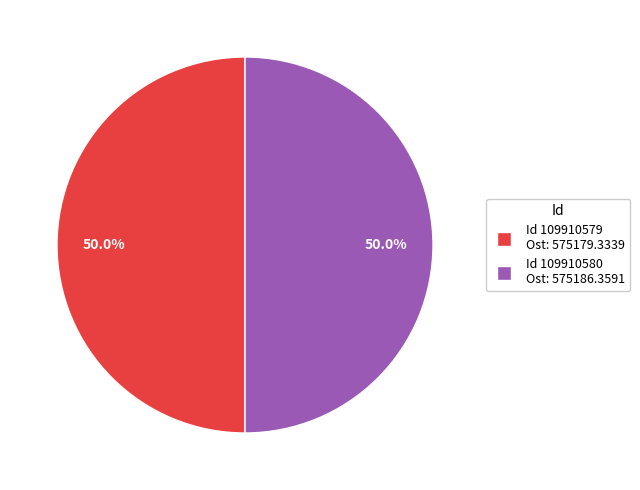

Which slice is the smallest?

109910579